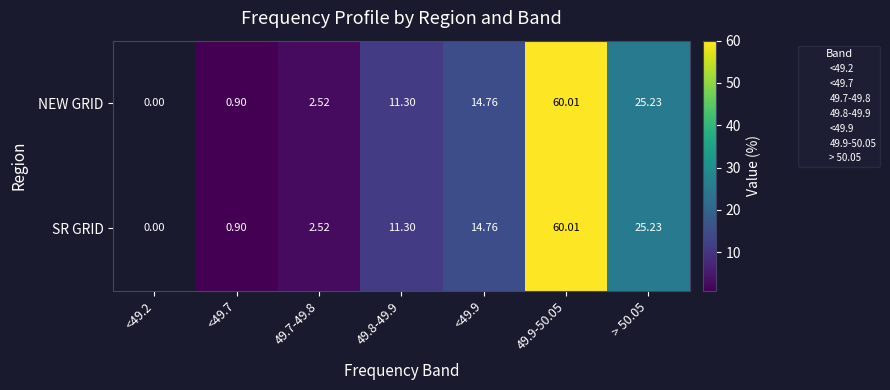

Between 49.8-49.9 and <49.7, which is larger?

49.8-49.9